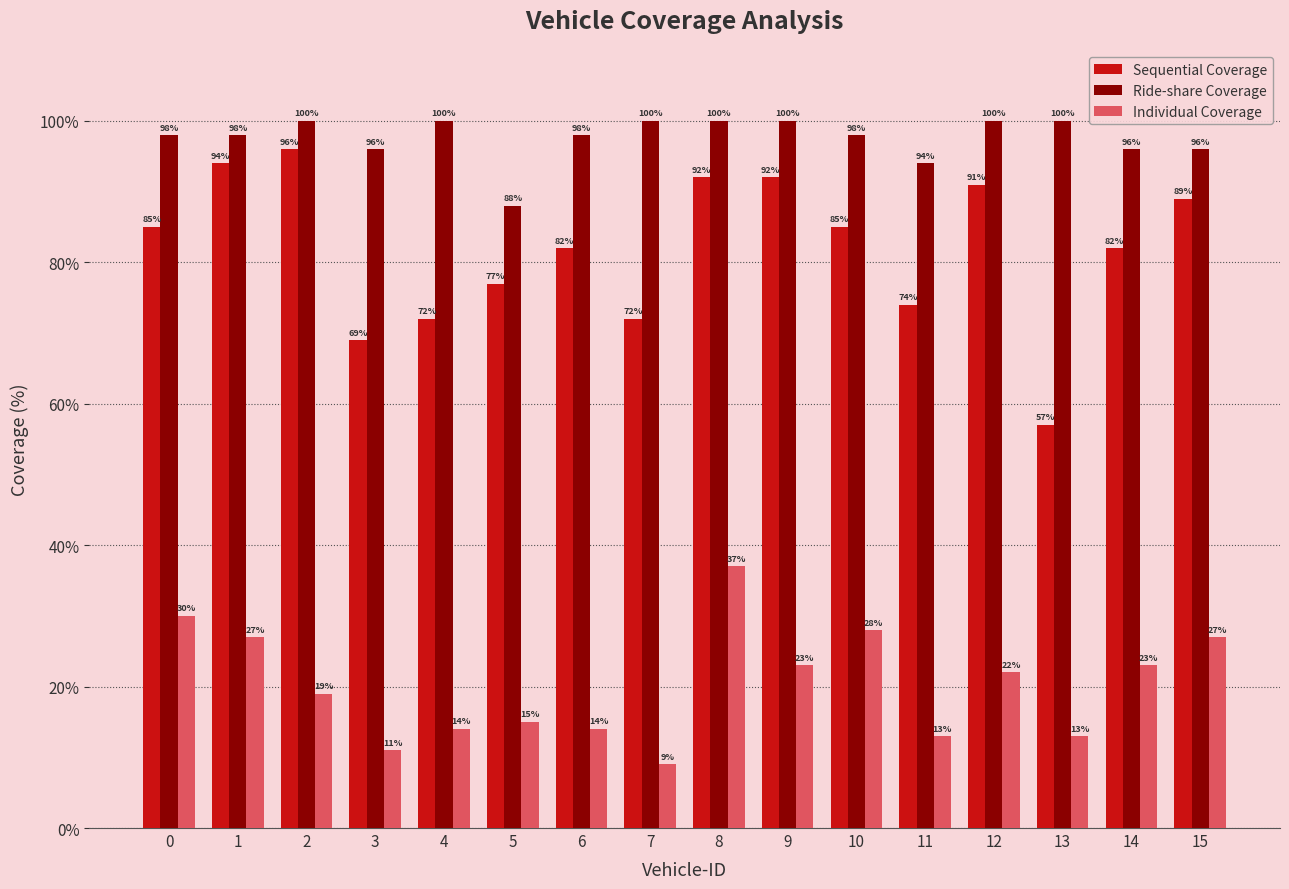

What is the total value across all series at 6?

194